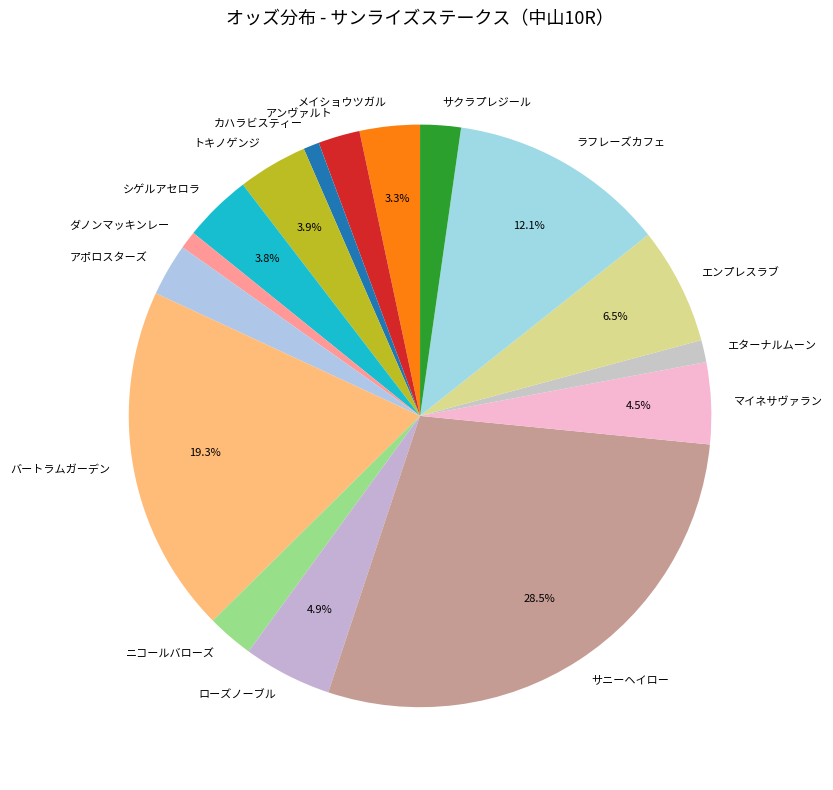

Which slice is the largest?

サニーヘイロー